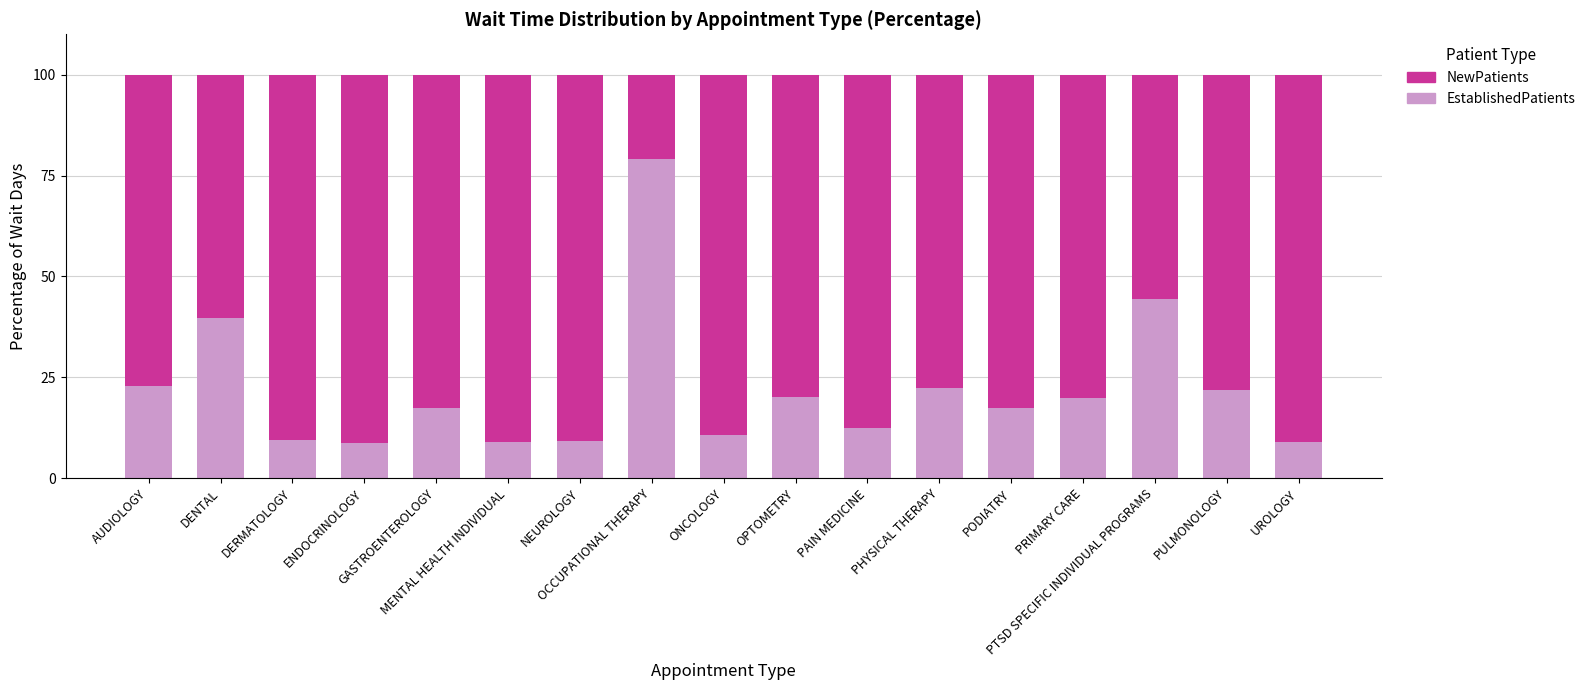

Is it true that EstablishedPatients equals 21.8 at PULMONOLOGY?

True